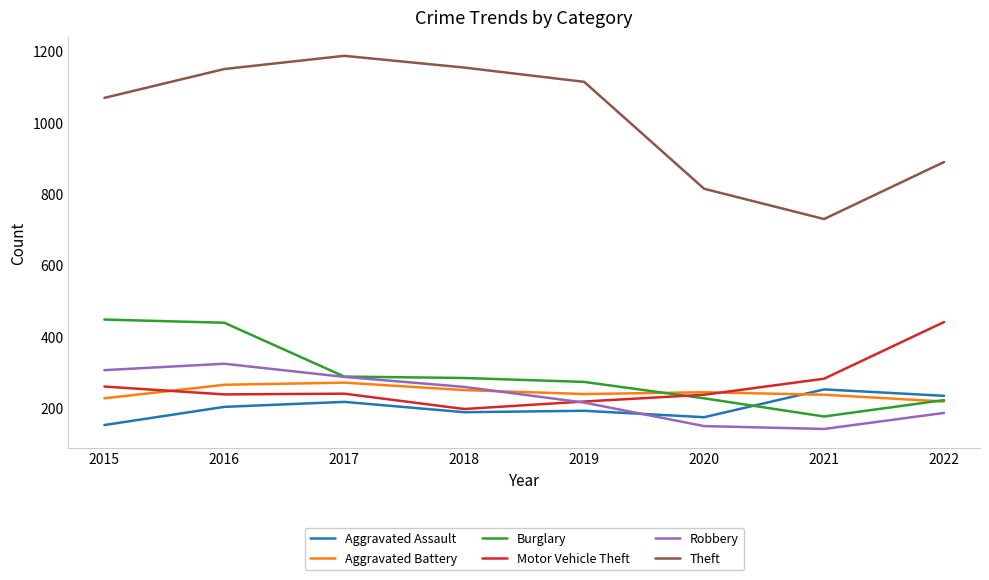

What is the difference between the highest and lowest values at 2021?

589